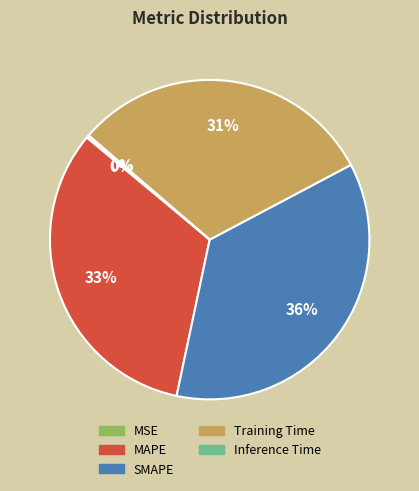

What percentage is the MAPE slice, to the nearest percent?

33%